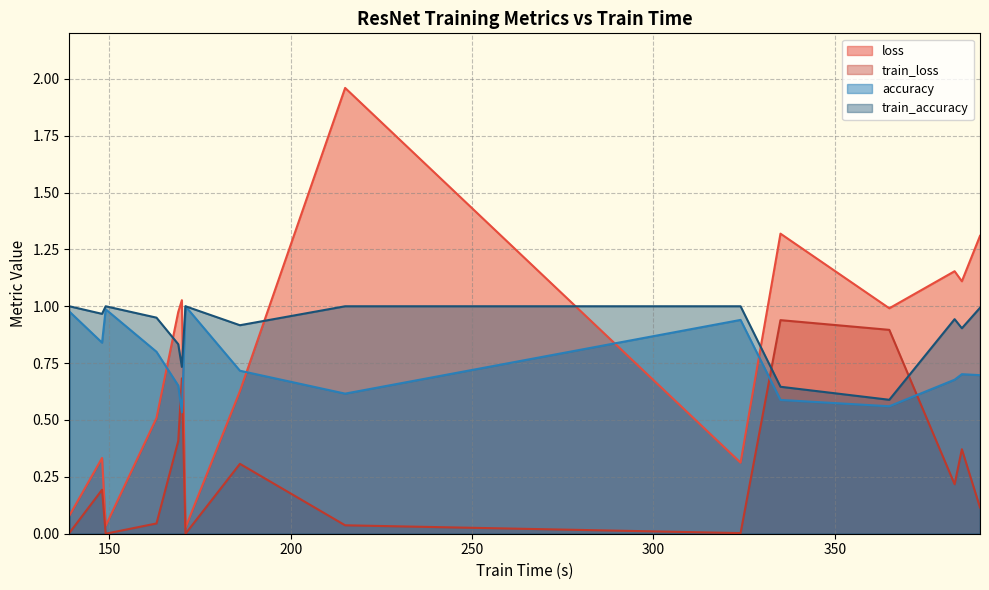

What is the lowest value of the train_accuracy series?

0.6